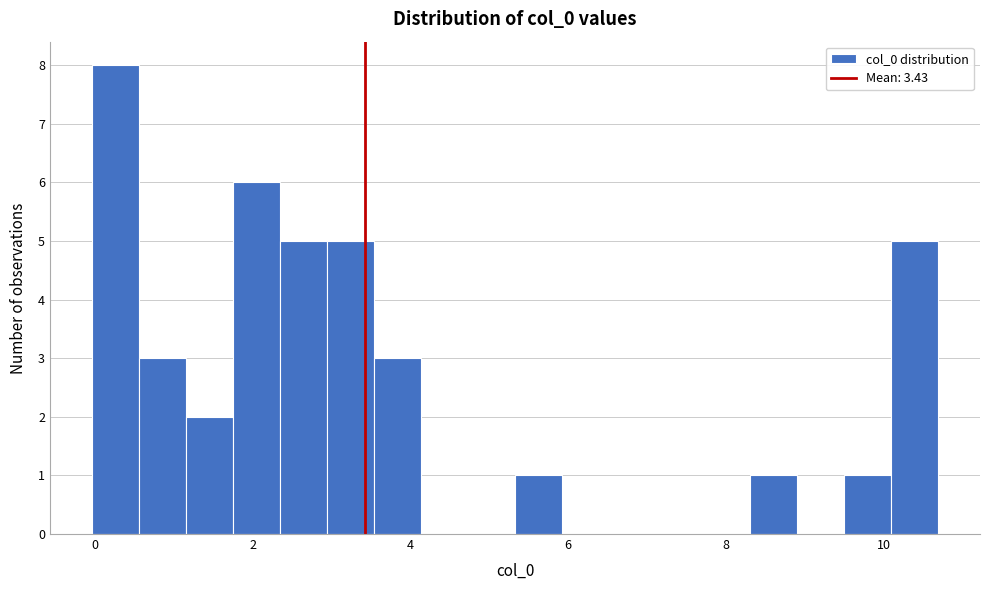

Around what value on the x-axis is the tallest bar? Give the approximate position of its centre, as read against the axis.

0.2